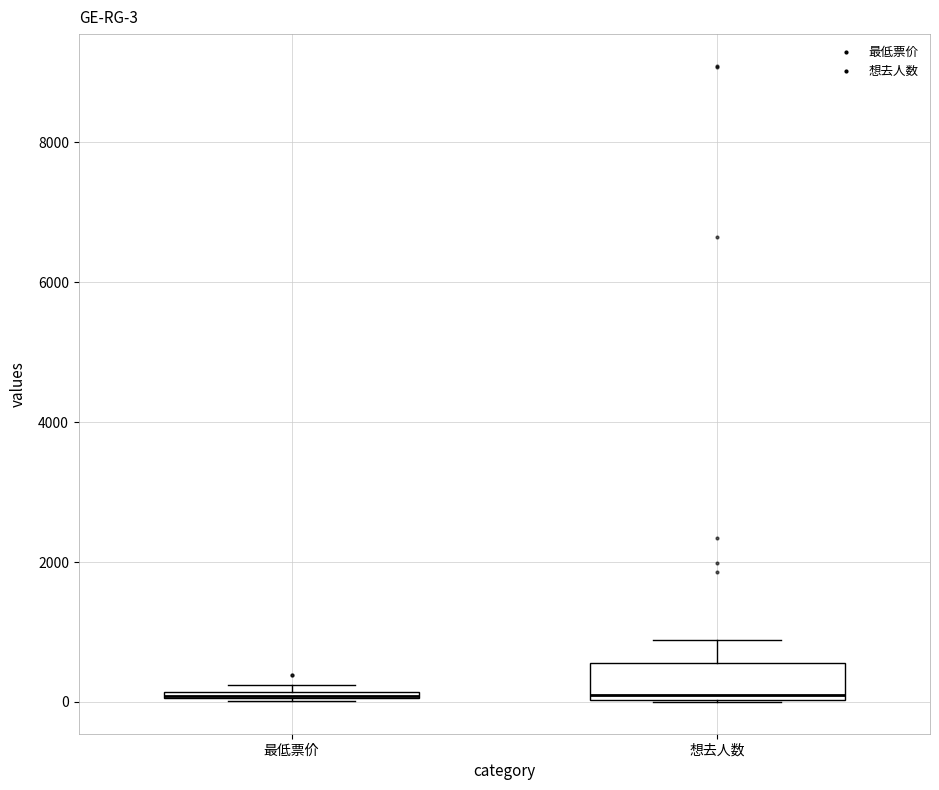

Comparing the boxes themselves (not the whiskers), which one is the tallest?

想去人数